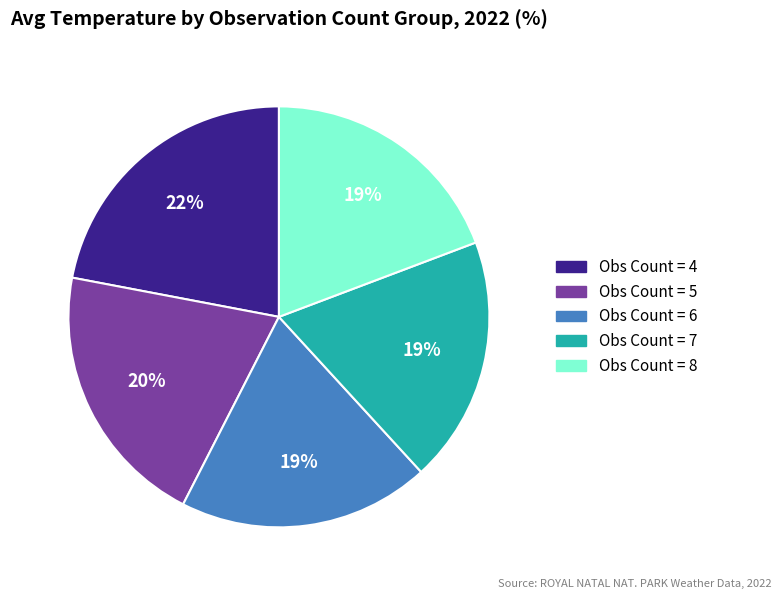

Does any single category account for the majority?

No